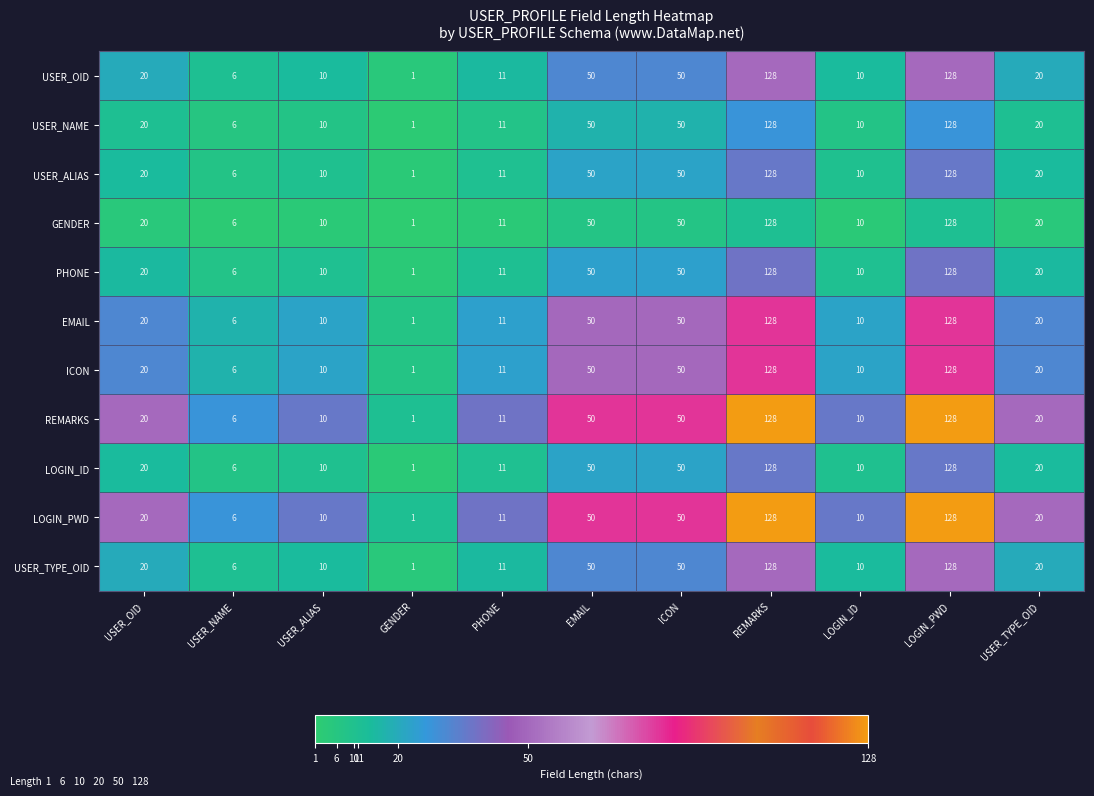

The GENDER series shows 2 at GENDER. True or false?

False